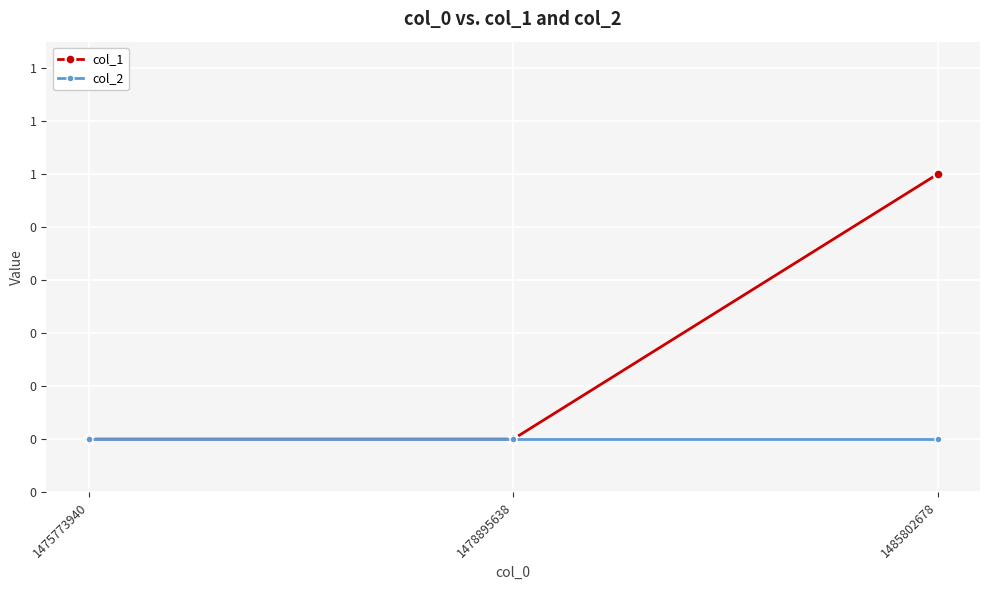

What is the difference between the maximum and second lowest values in the col_1 series?

1